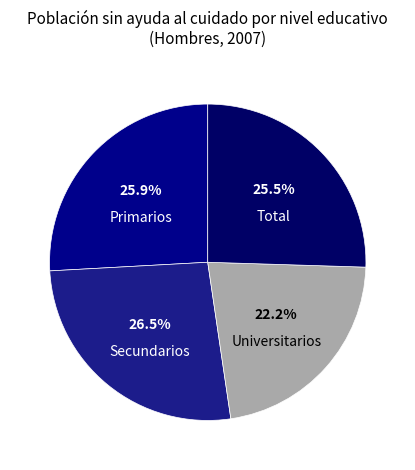

Count the number of slices in the pie.

4